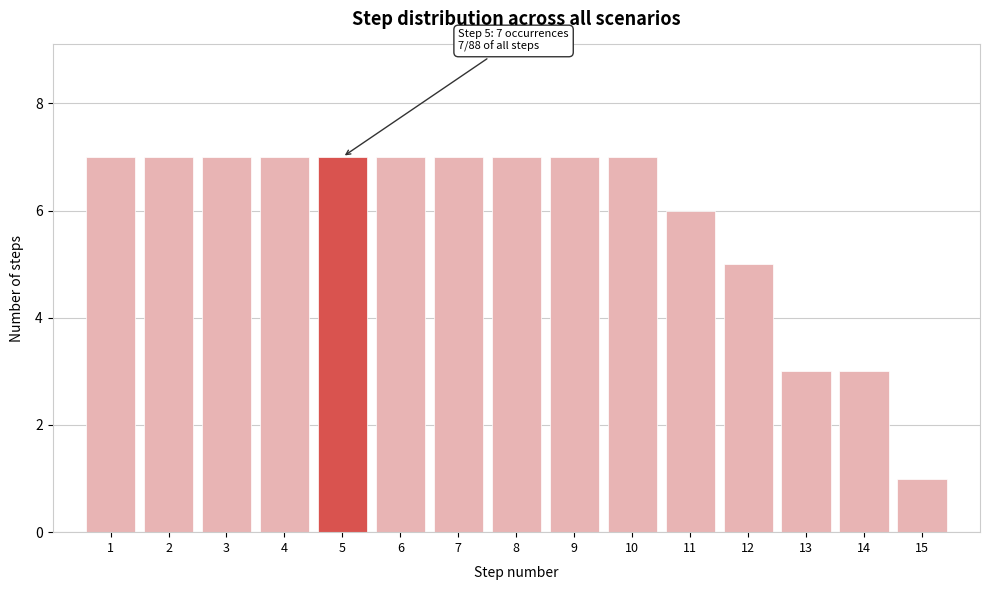

Reading right to left, what are all the values shown in this chart?

1	3	3	5	6	7	7	7	7	7	7	7	7	7	7